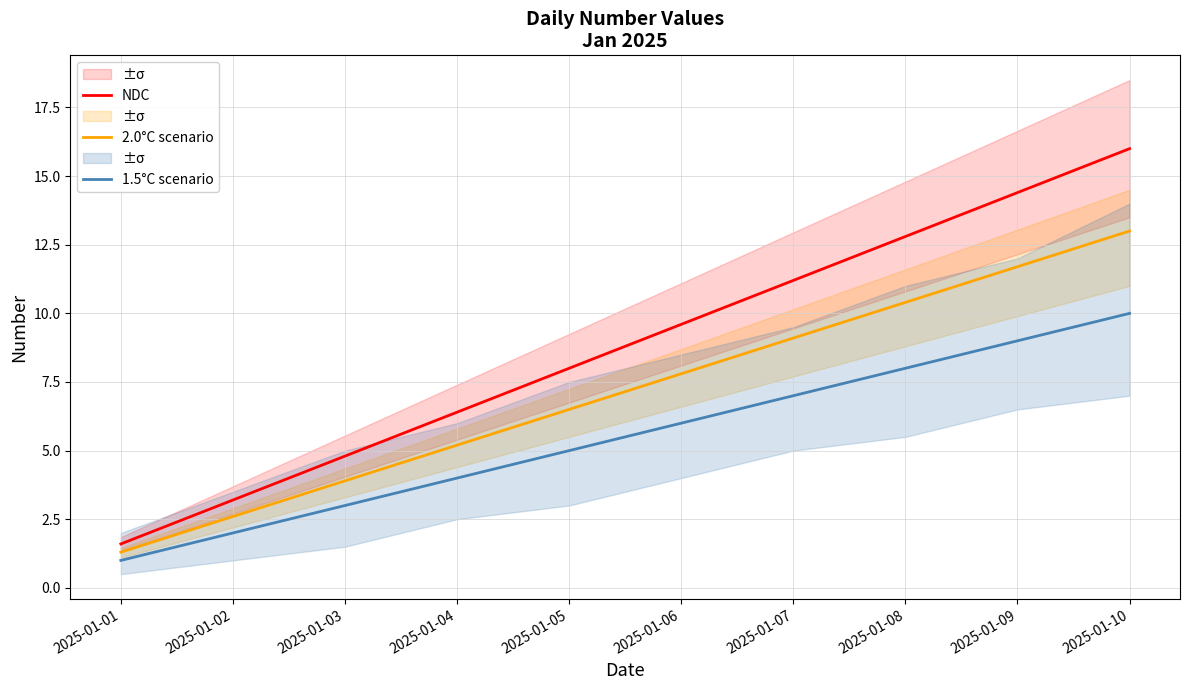

Read the 1.5°C scenario value at 2025-01-08.

8.0